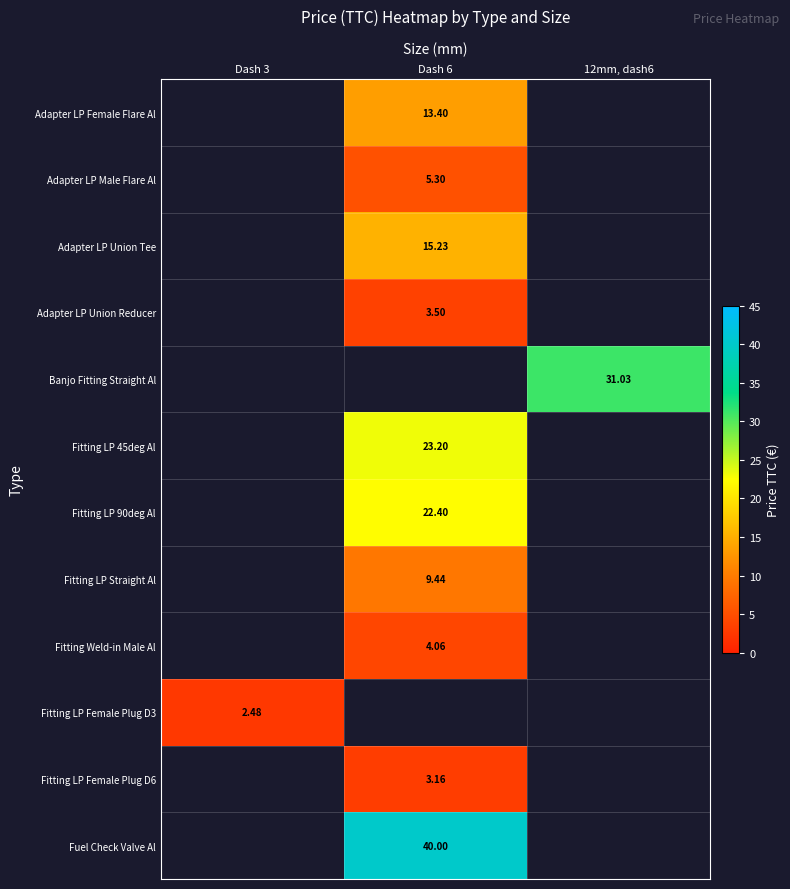

What is the greatest value displayed?

40.0